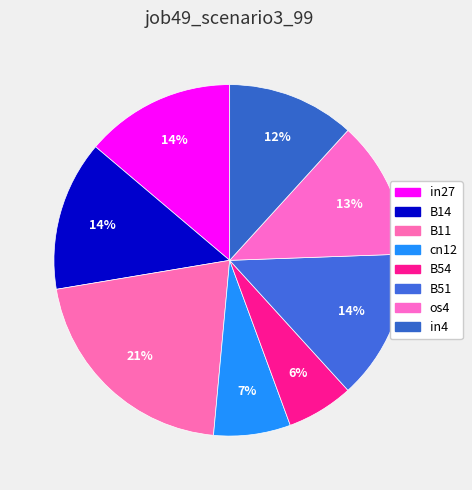

To the nearest percent, what is the difference between the largest and smallest slice percentages?

15%